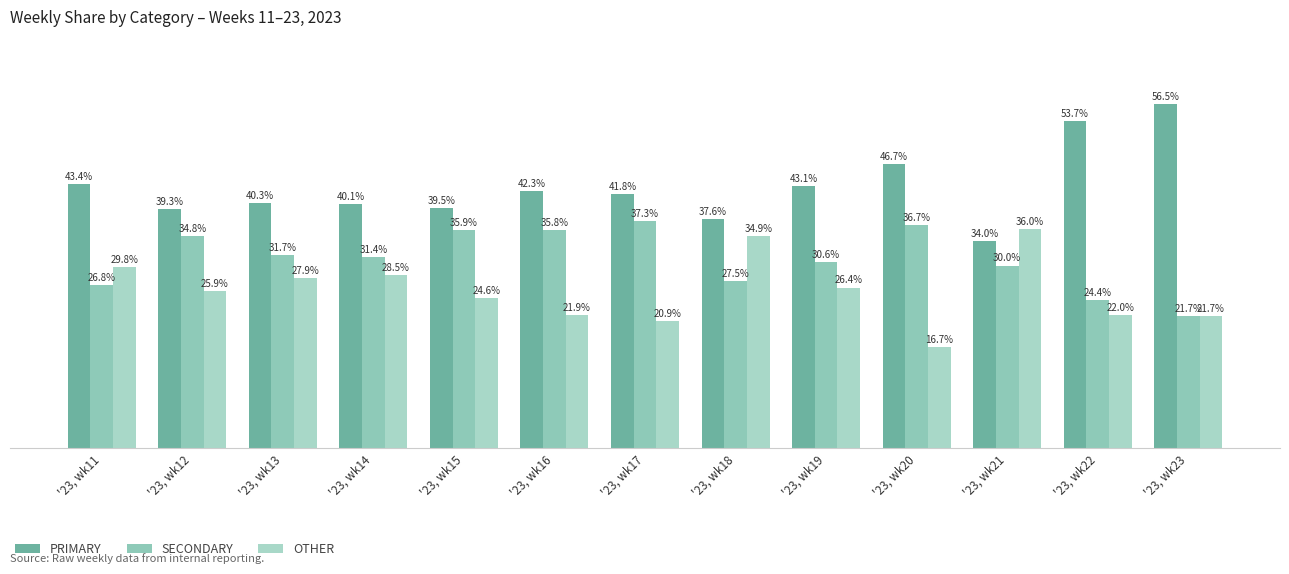

Reading left to right, transcribe all the data shown in this chart.

PRIMARY: '23, wk11=43.4	'23, wk12=39.3	'23, wk13=40.3	'23, wk14=40.1	'23, wk15=39.5	'23, wk16=42.3	'23, wk17=41.8	'23, wk18=37.6	'23, wk19=43.1	'23, wk20=46.7	'23, wk21=34.0	'23, wk22=53.7	'23, wk23=56.5
SECONDARY: '23, wk11=26.8	'23, wk12=34.8	'23, wk13=31.7	'23, wk14=31.4	'23, wk15=35.9	'23, wk16=35.8	'23, wk17=37.3	'23, wk18=27.5	'23, wk19=30.6	'23, wk20=36.7	'23, wk21=30.0	'23, wk22=24.4	'23, wk23=21.7
OTHER: '23, wk11=29.8	'23, wk12=25.9	'23, wk13=27.9	'23, wk14=28.5	'23, wk15=24.6	'23, wk16=21.9	'23, wk17=20.9	'23, wk18=34.9	'23, wk19=26.4	'23, wk20=16.7	'23, wk21=36.0	'23, wk22=22.0	'23, wk23=21.7